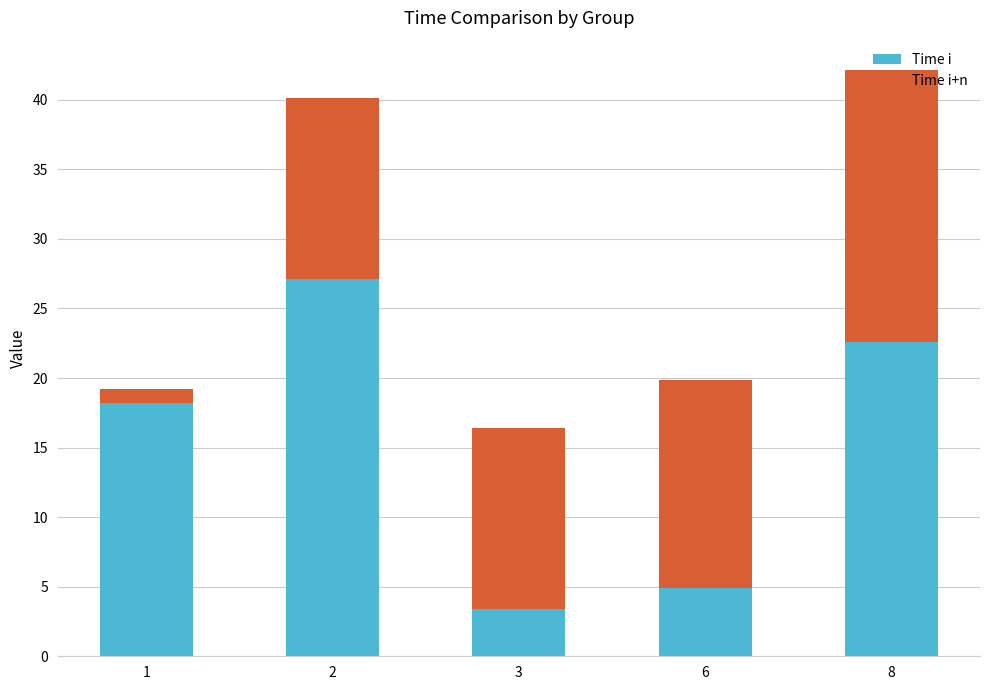

What is the value of the Time i bar at the 3rd from the left?

3.4